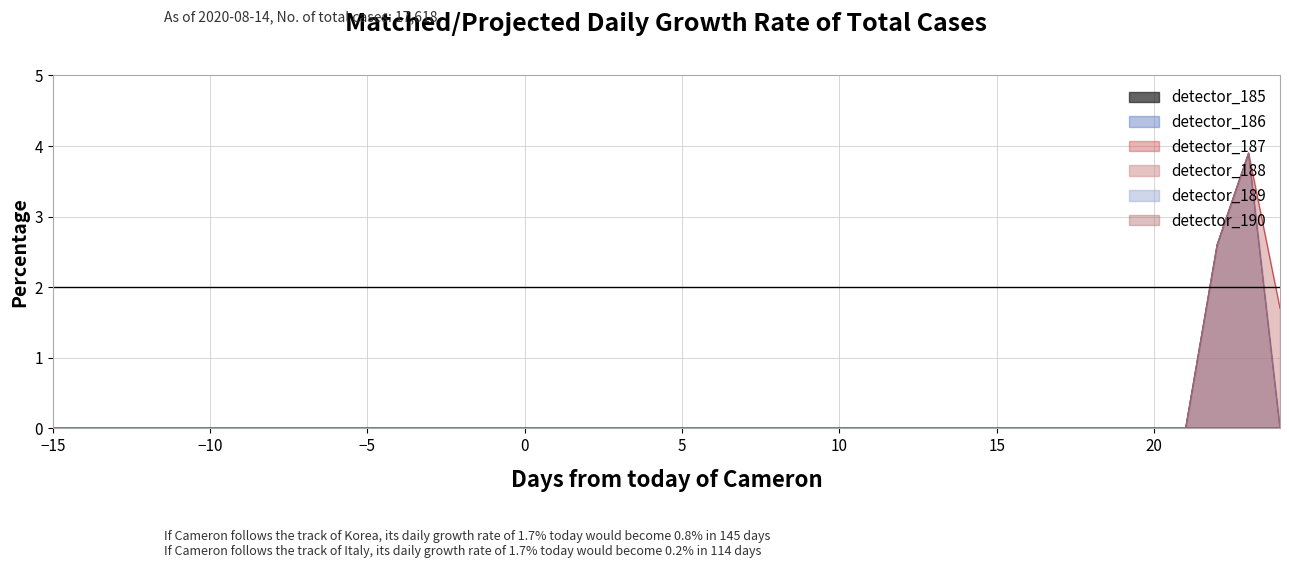

Between 13 and 8, which is larger?

13